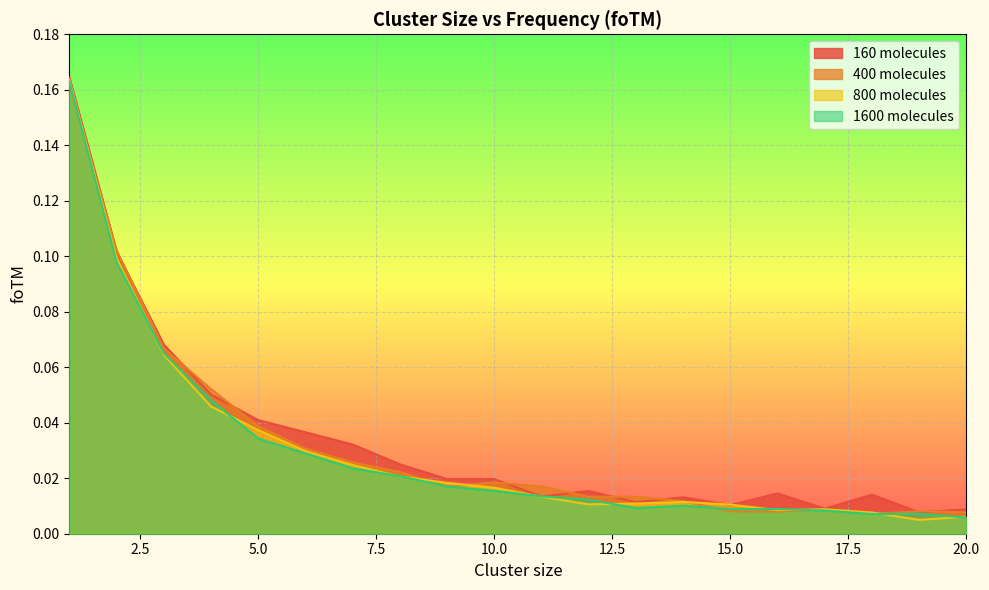

How many times do 1600 molecules and 160 molecules cross each other?

2